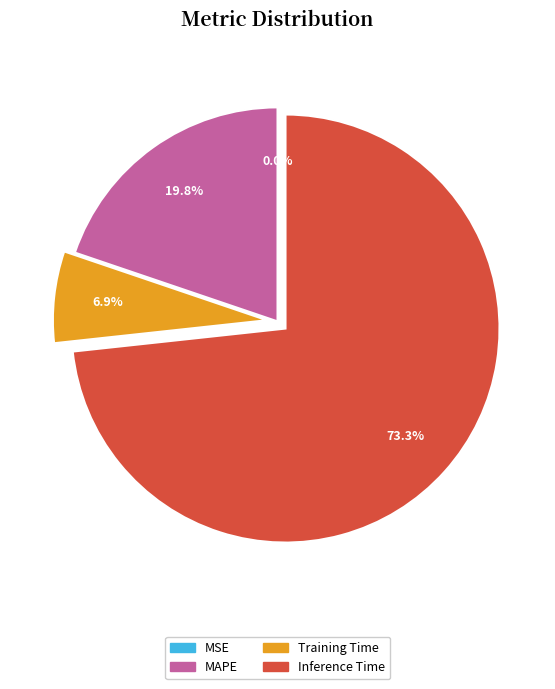

Does any single category account for the majority?

Yes